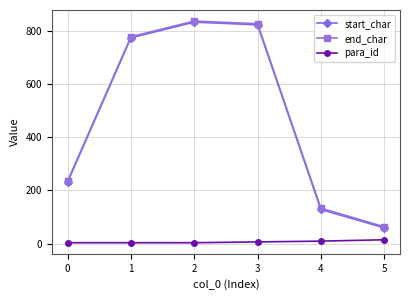

The end_char series shows 235 at 0. True or false?

True